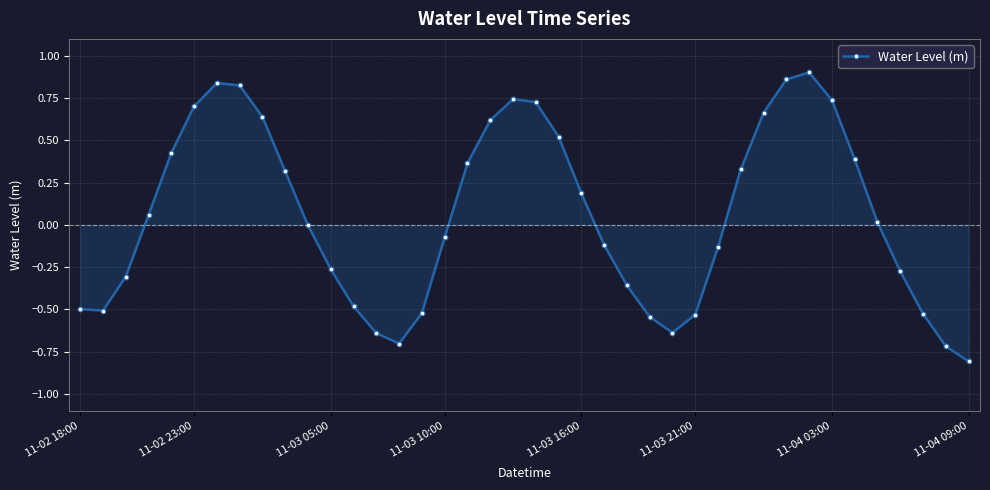

What is the sum of all values?

2.2